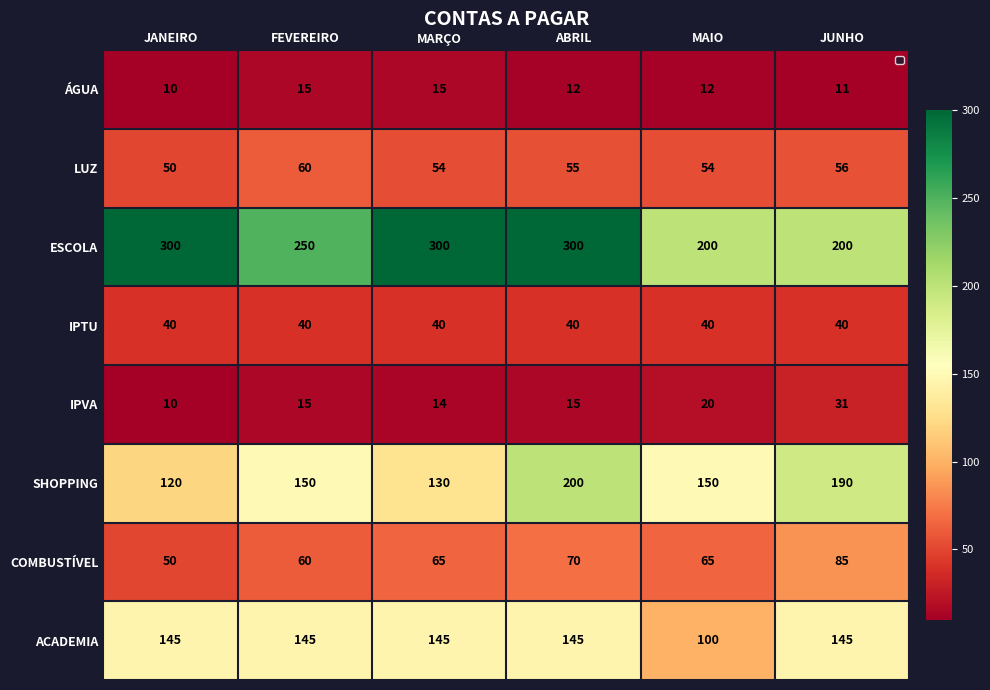

What is the average value of the COMBUSTÍVEL series?

66